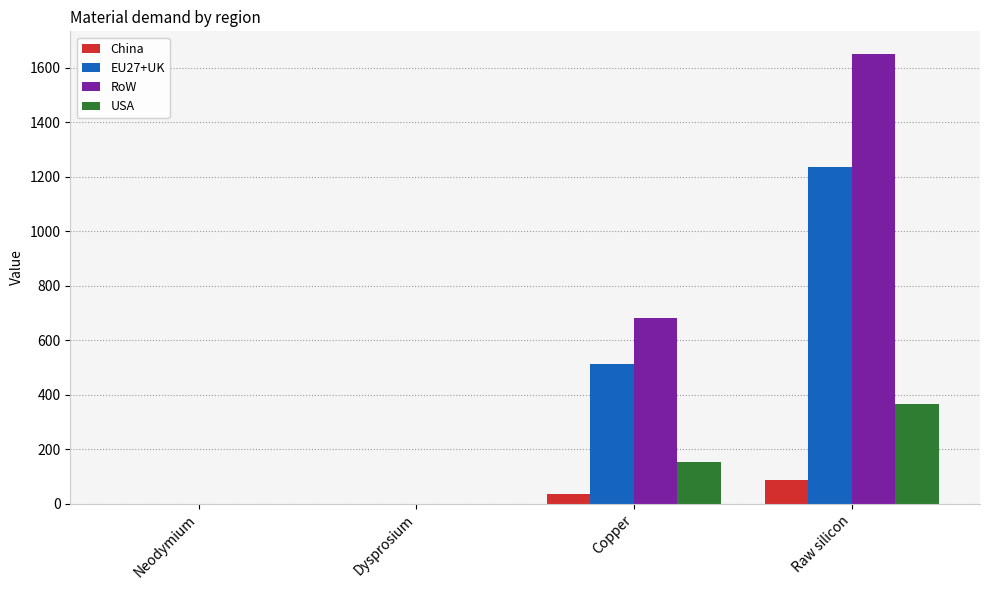

Between Dysprosium and Copper, which series saw the biggest shift?

RoW